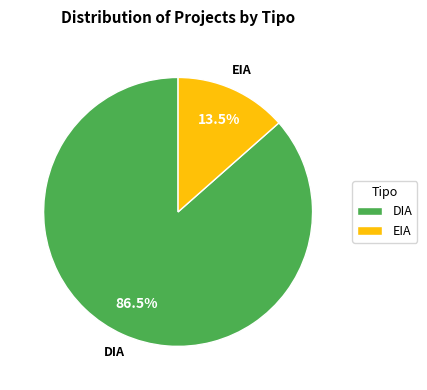

What is the ratio of the value at EIA to the value at DIA?

0.2